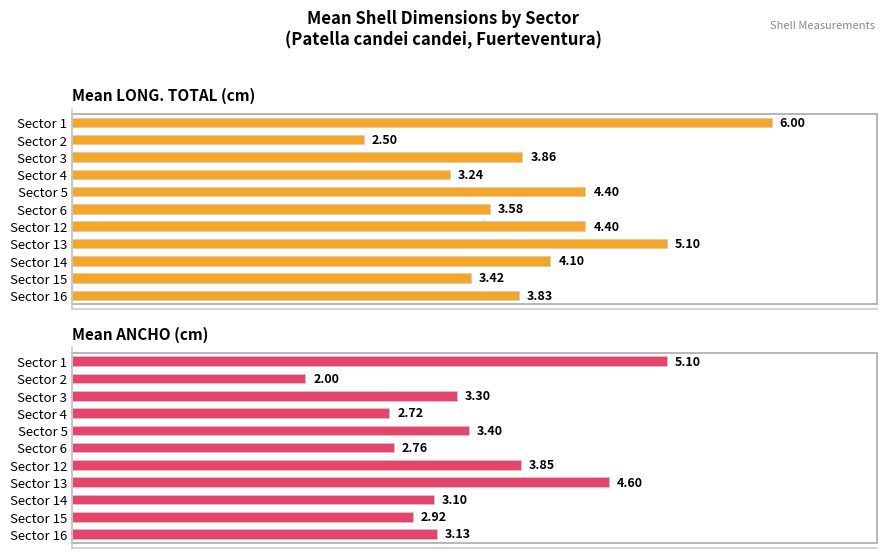

What is the average value of the Mean ANCHO (cm) series?

3.4